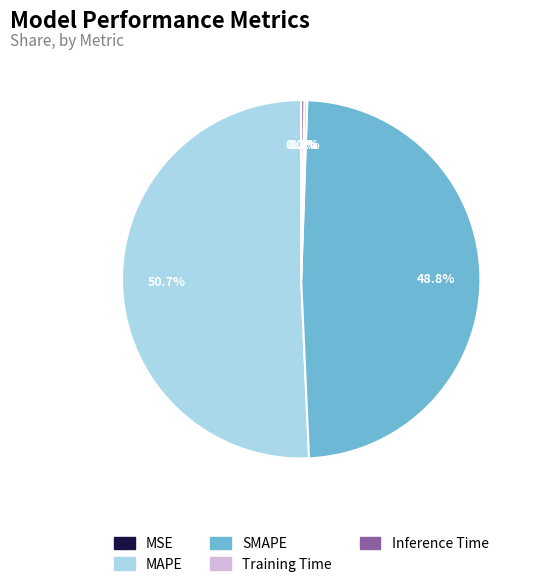

Which slice represents more than half of the pie?

MAPE